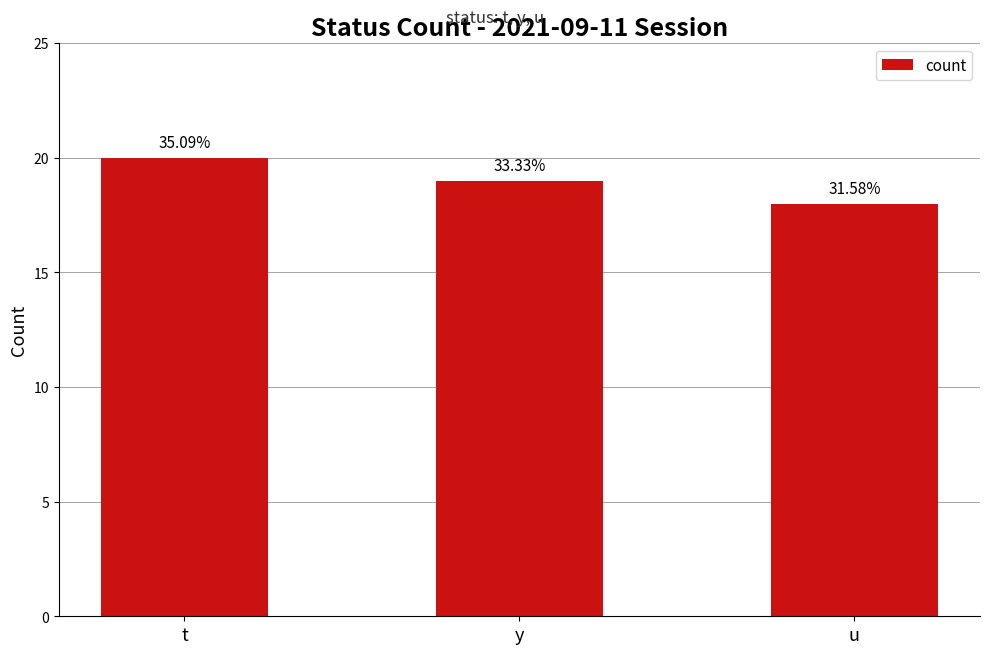

What is the label of the 3rd bar from the right?

t